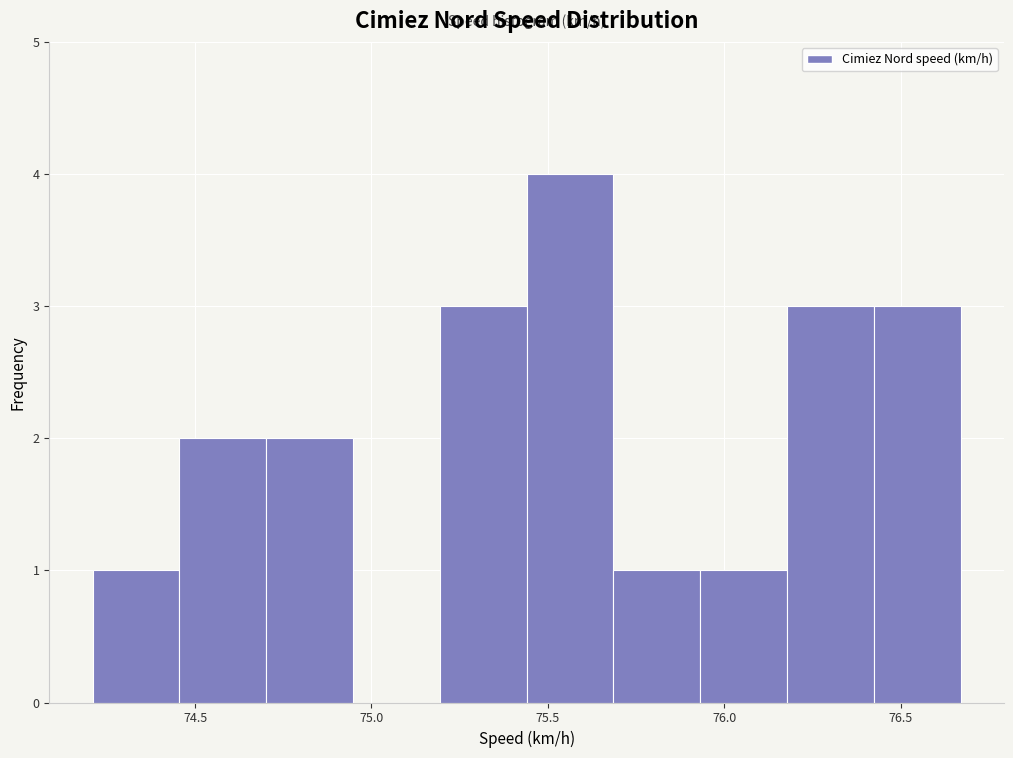

What is the height of the bar covering 74.70 to 74.95 on the x-axis? Neither the bar edges nor the heights are printed on the chart, so give them approximately, as read against the axes.

2